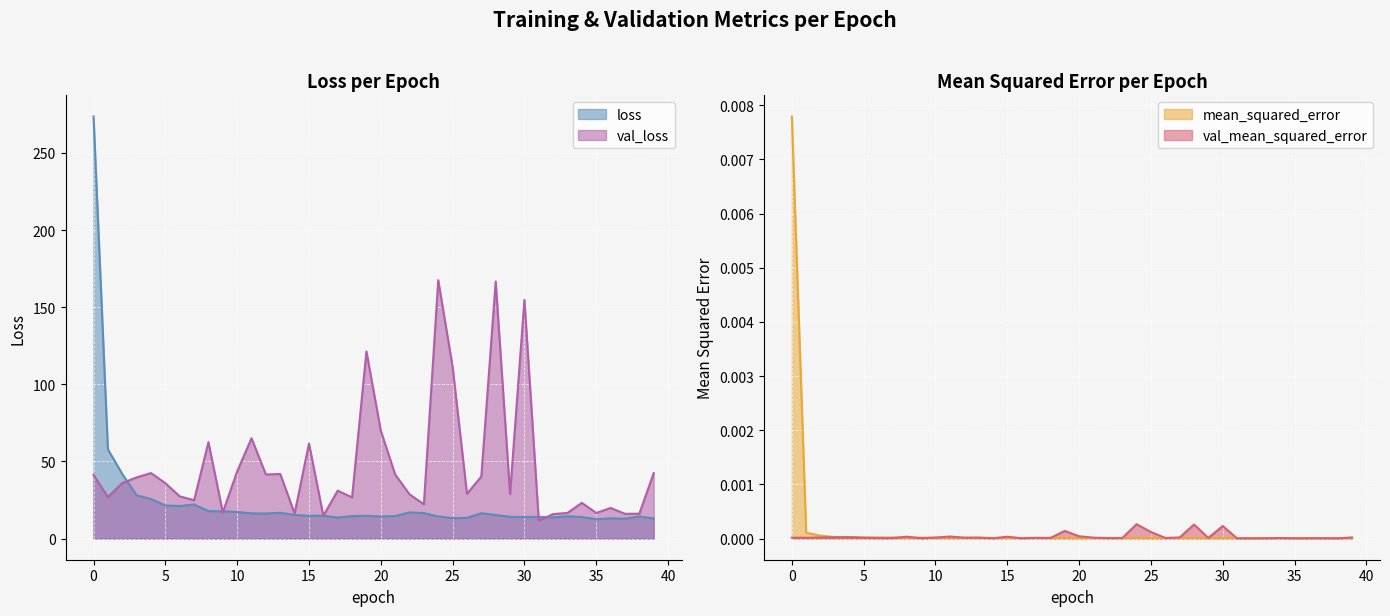

How many lines are shown in the chart?

4